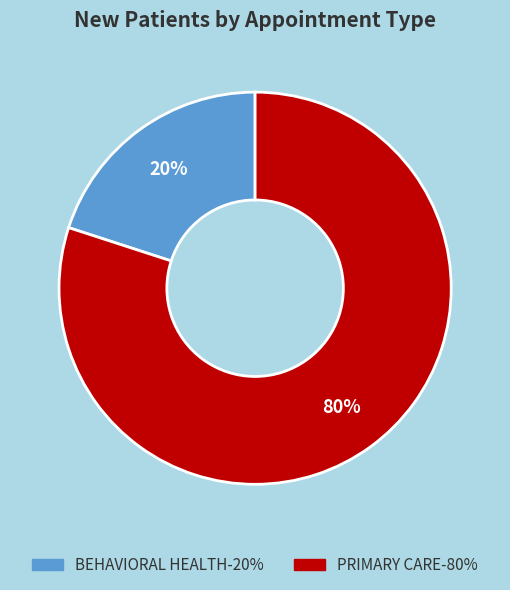

What percentage is the BEHAVIORAL HEALTH slice, to the nearest percent?

20%